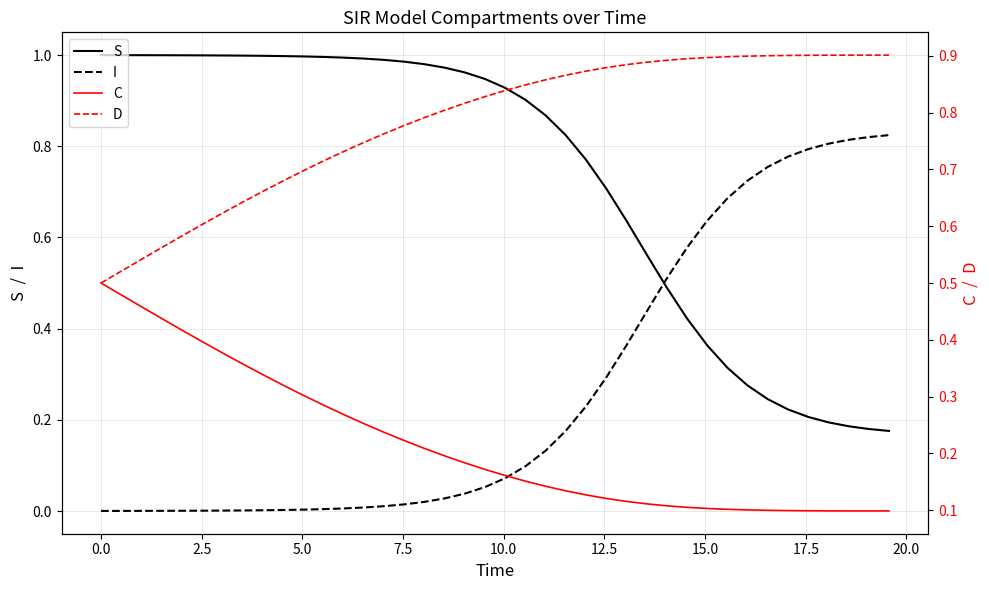

What is the average value of the I series?

0.3